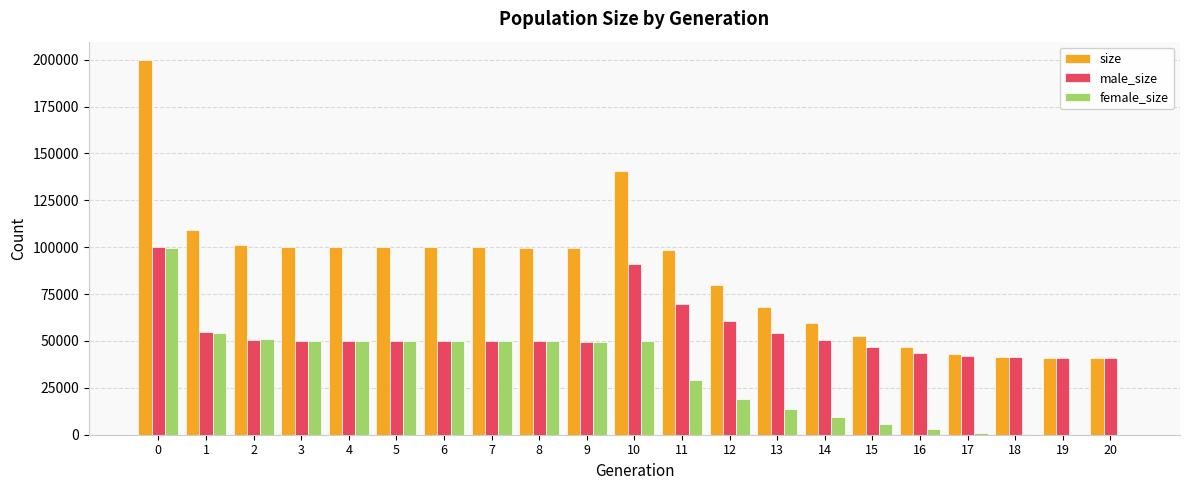

What is the sum of the size values at 5 and 1?

209402